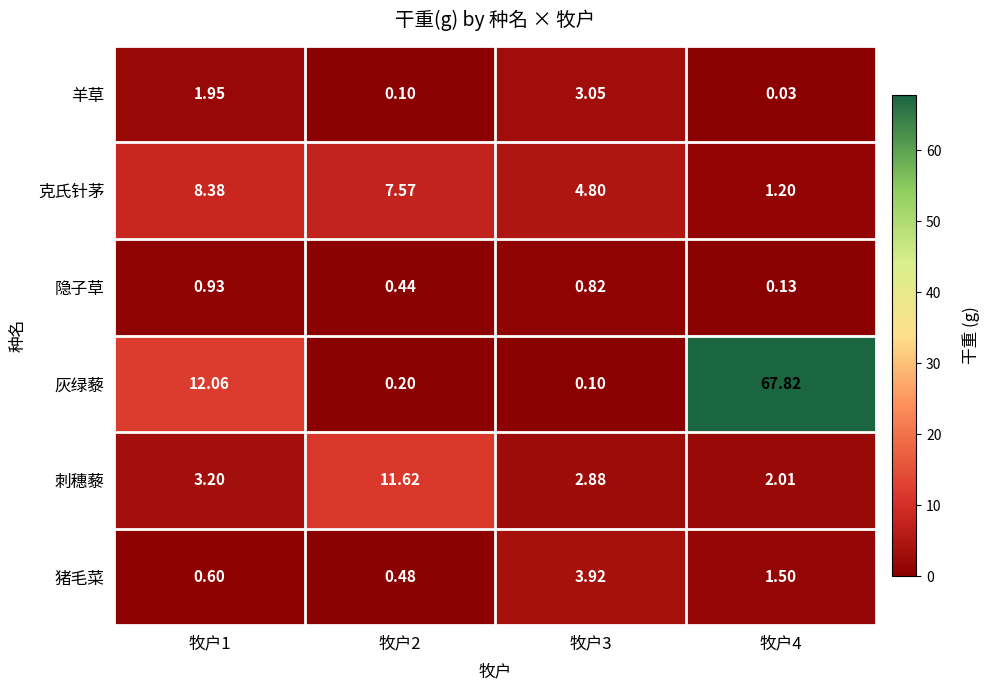

At 牧户2, list the series in order from largest to smallest.

刺穗藜, 克氏针茅, 猪毛菜, 隐子草, 灰绿藜, 羊草